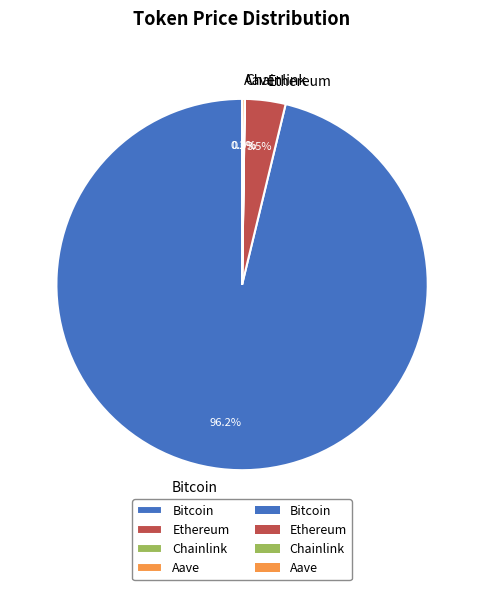

The Bitcoin slice represents 84% of the pie. True or false?

False